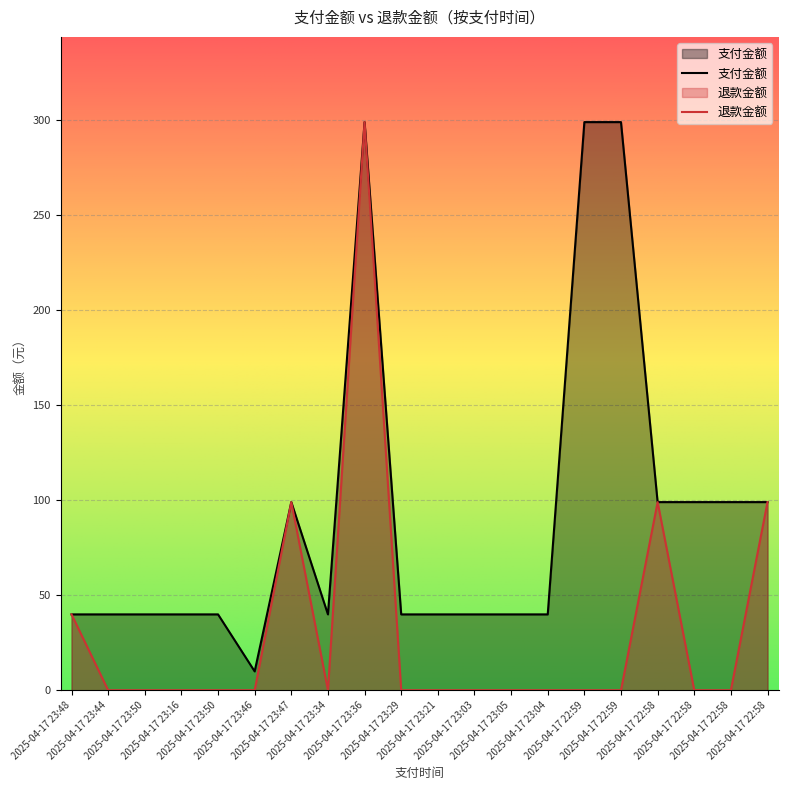

Reading left to right, what are all the values shown in this chart?

支付金额: 39.9	39.9	39.9	39.9	39.9	9.9	99.0	39.9	299.0	39.9	39.9	39.9	39.9	39.9	299.0	299.0	99.0	99.0	99.0	99.0
退款金额: 39.9	0.0	0.0	0.0	0.0	0.0	99.0	0.0	299.0	0.0	0.0	0.0	0.0	0.0	0.0	0.0	99.0	0.0	0.0	99.0